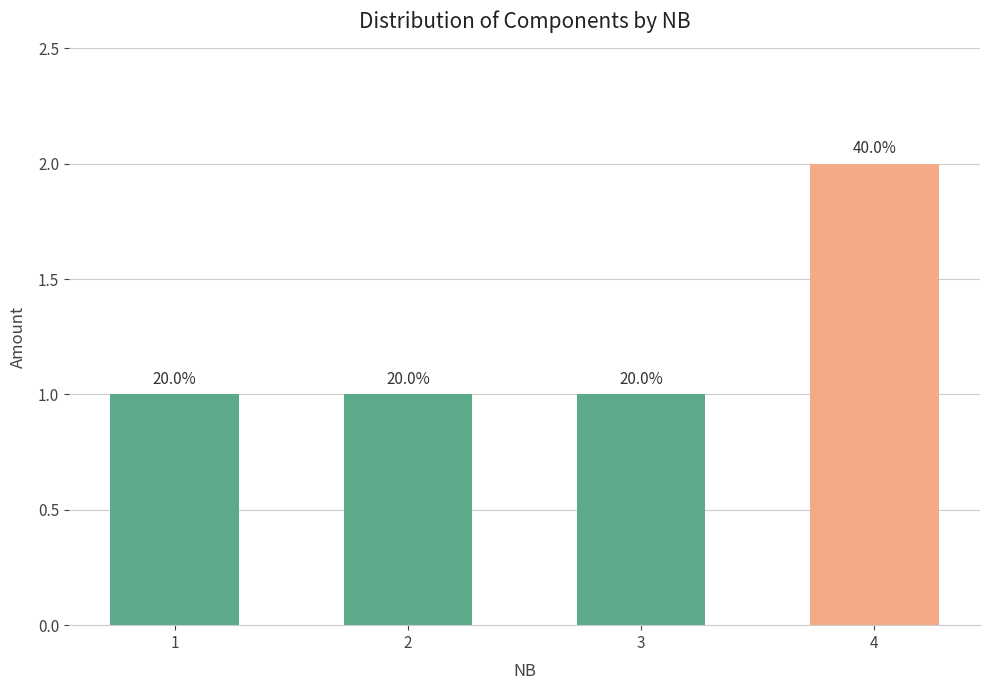

The chart shows a value of 2 at 4. True or false?

True